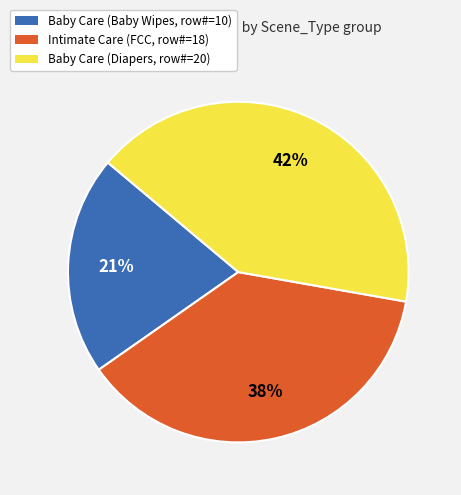

To the nearest percent, what is the average slice percentage?

33%